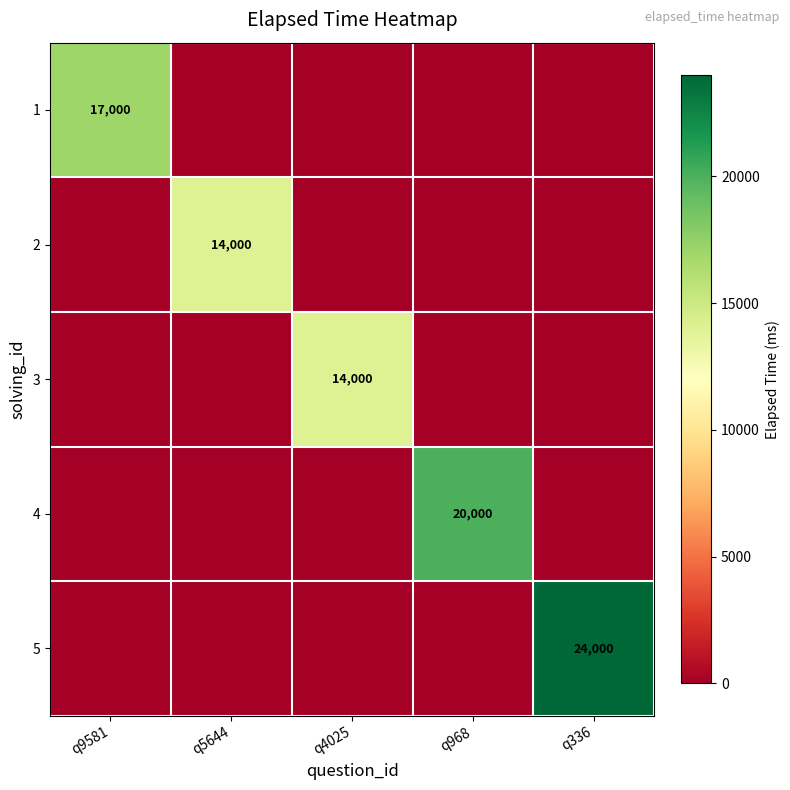

The value of 4 at q968 is 20000. True or false?

True